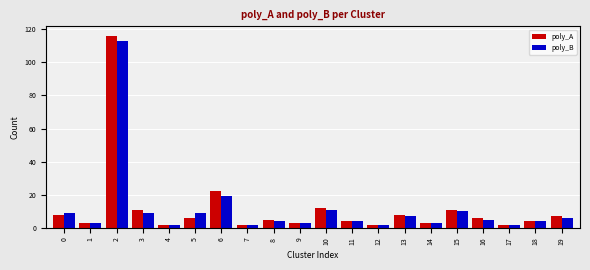

Reading right to left, what are all the values shown in this chart?

poly_A: 19=7	18=4	17=2	16=6	15=11	14=3	13=8	12=2	11=4	10=12	9=3	8=5	7=2	6=22	5=6	4=2	3=11	2=116	1=3	0=8
poly_B: 19=6	18=4	17=2	16=5	15=10	14=3	13=7	12=2	11=4	10=11	9=3	8=4	7=2	6=19	5=9	4=2	3=9	2=113	1=3	0=9